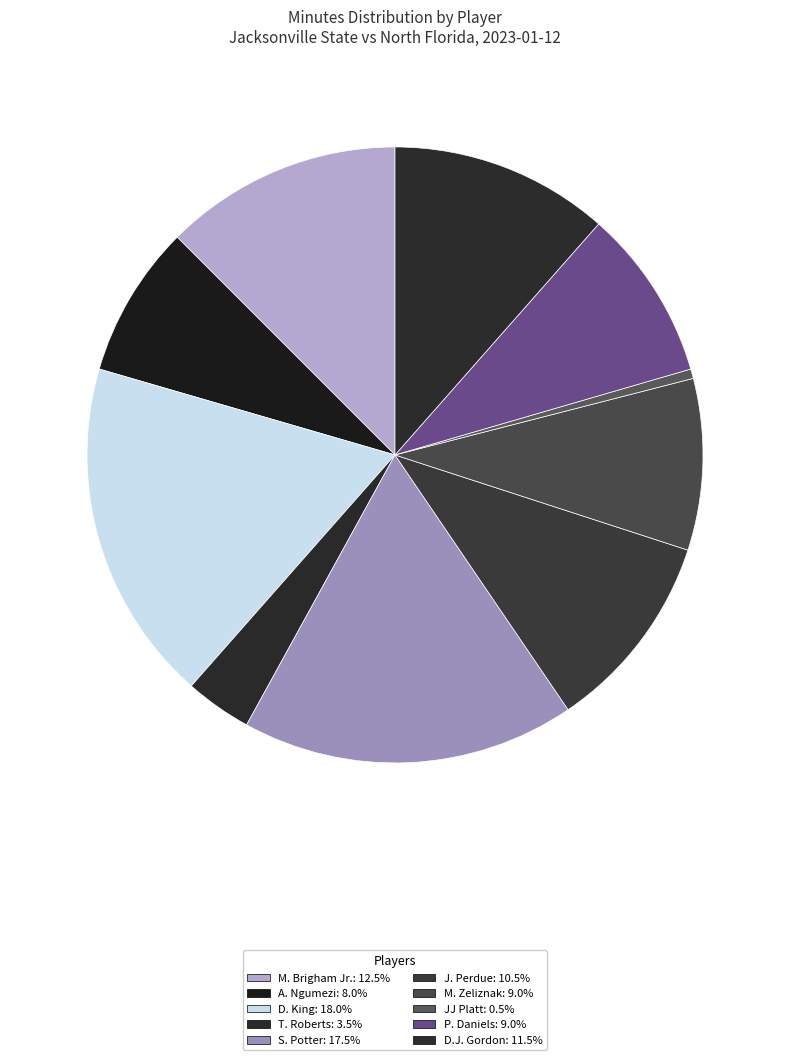

What is the smallest slice in the pie chart?

JJ Platt